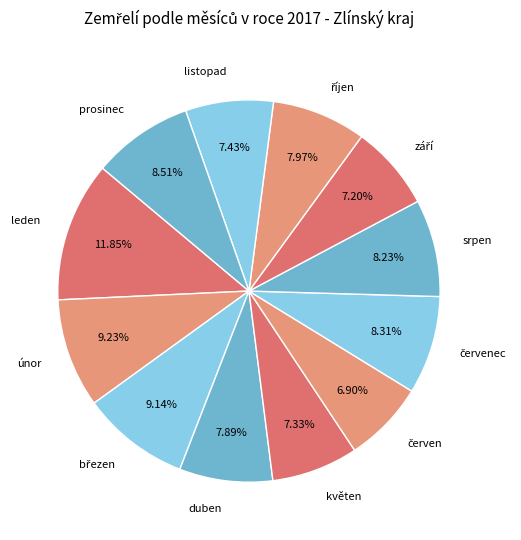

Does any single category account for the majority?

No